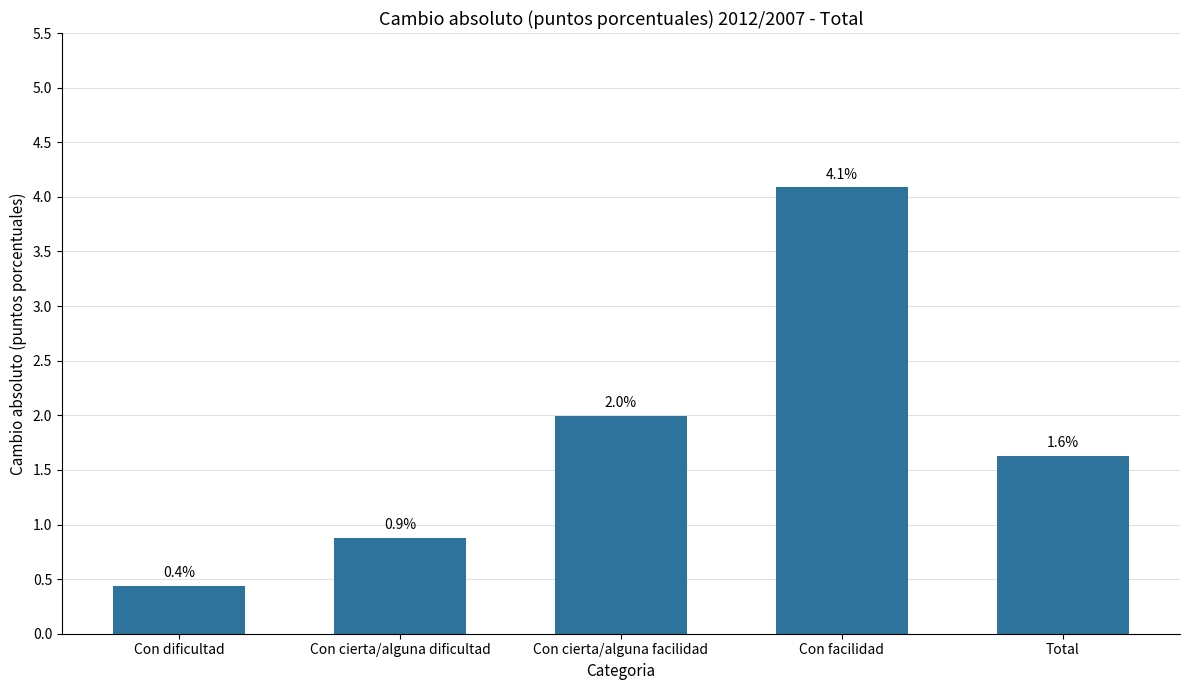

Between Con facilidad and Total, which is larger?

Con facilidad